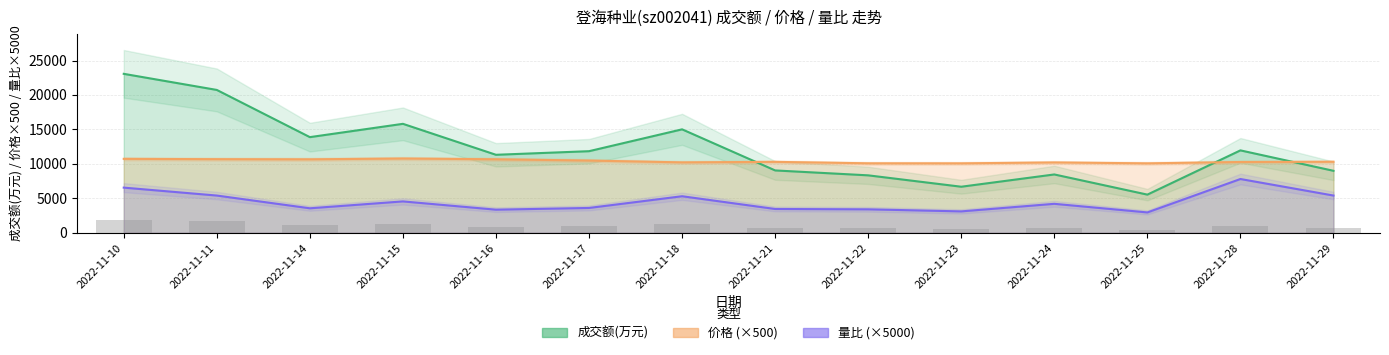

What is the value of the 价格 bar at the 8th from the left?

10290.0